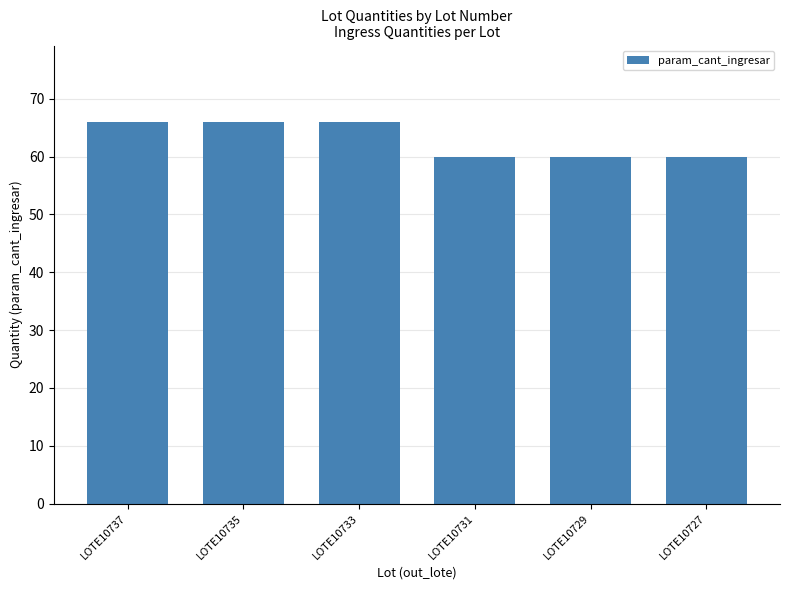

What is the greatest value displayed?

66